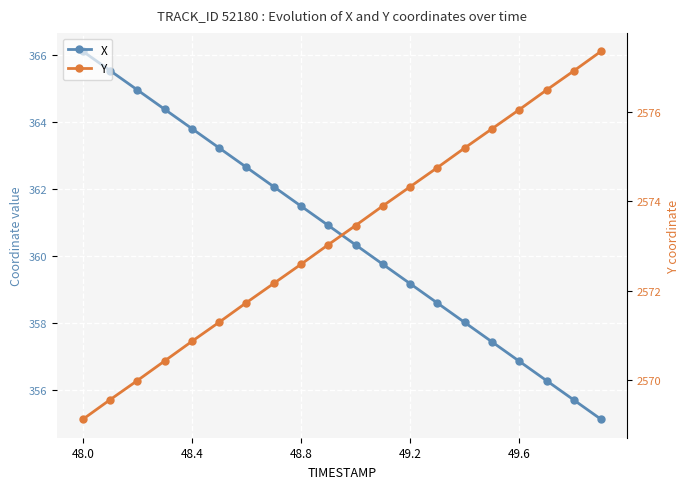

What is the sum of the X values at 15 and 13?

716.1